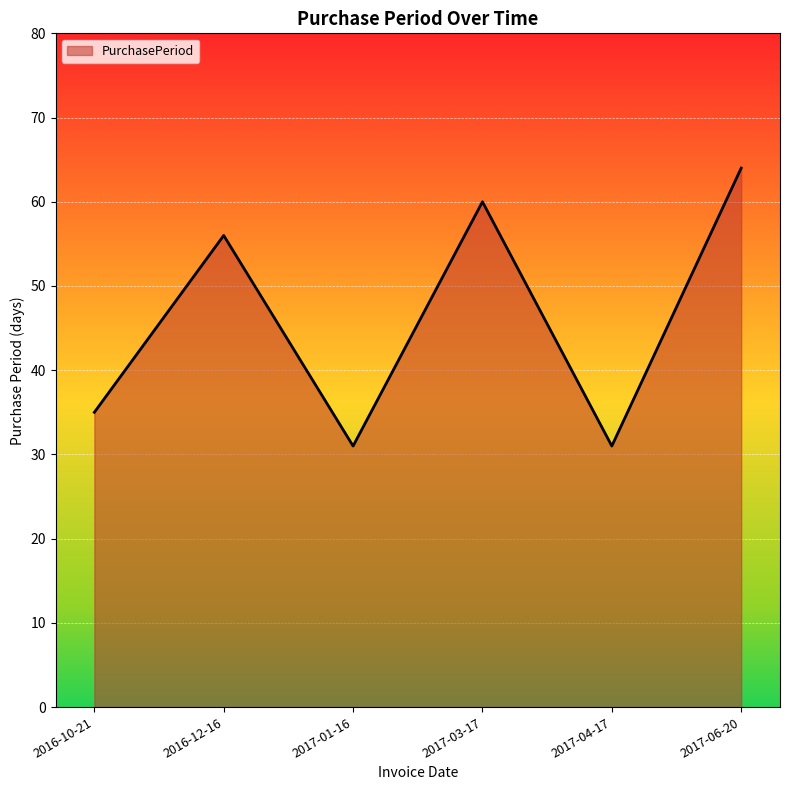

What is the change in value from 2017-03-17 to 2017-04-17?

-29